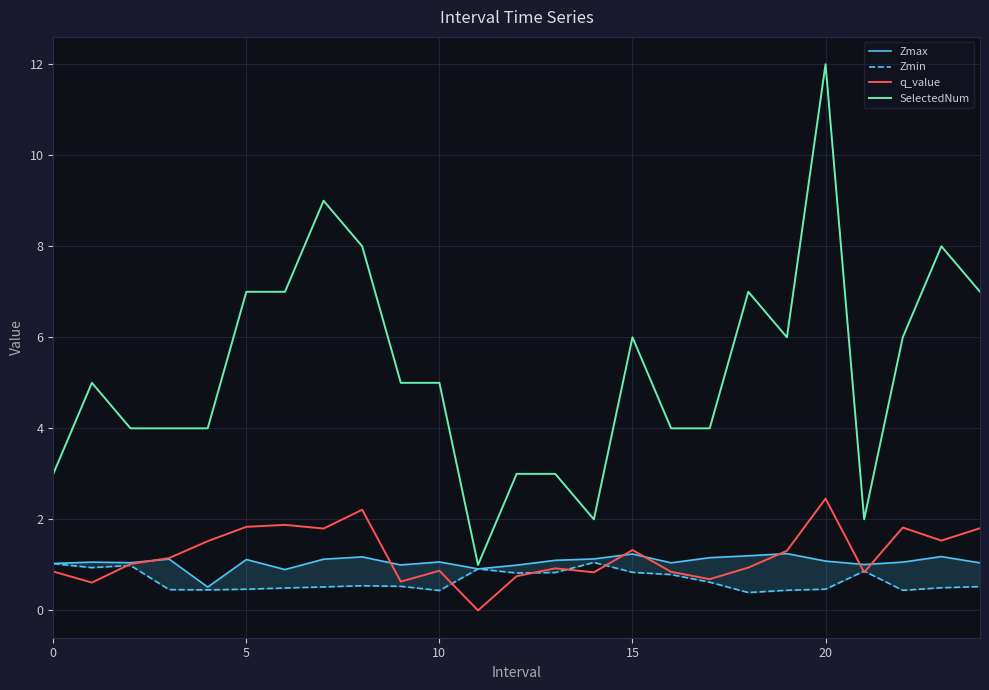

What is the average value of the Zmax series?

1.1